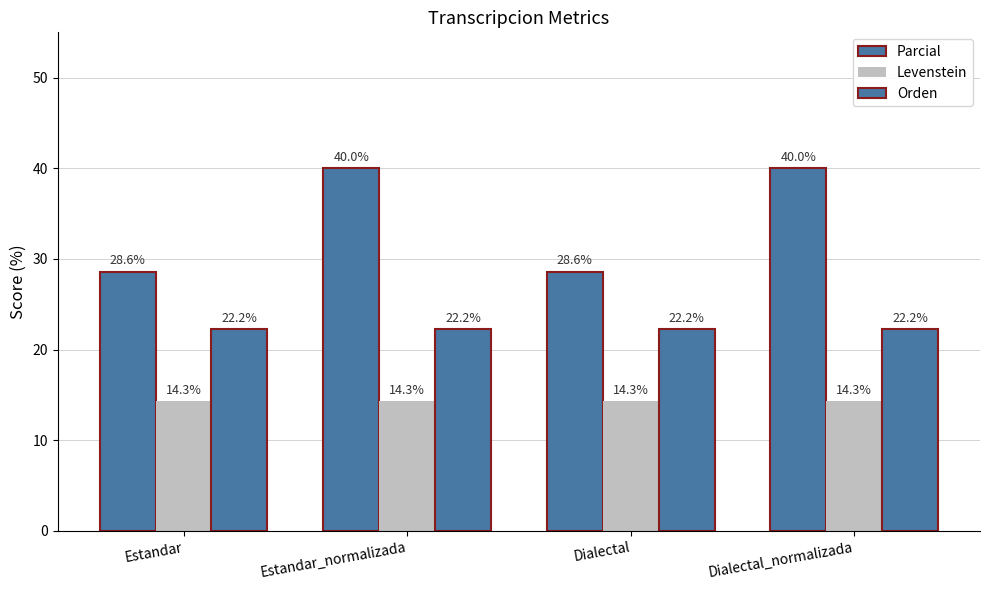

What is the total value across all series at Estandar?

65.1